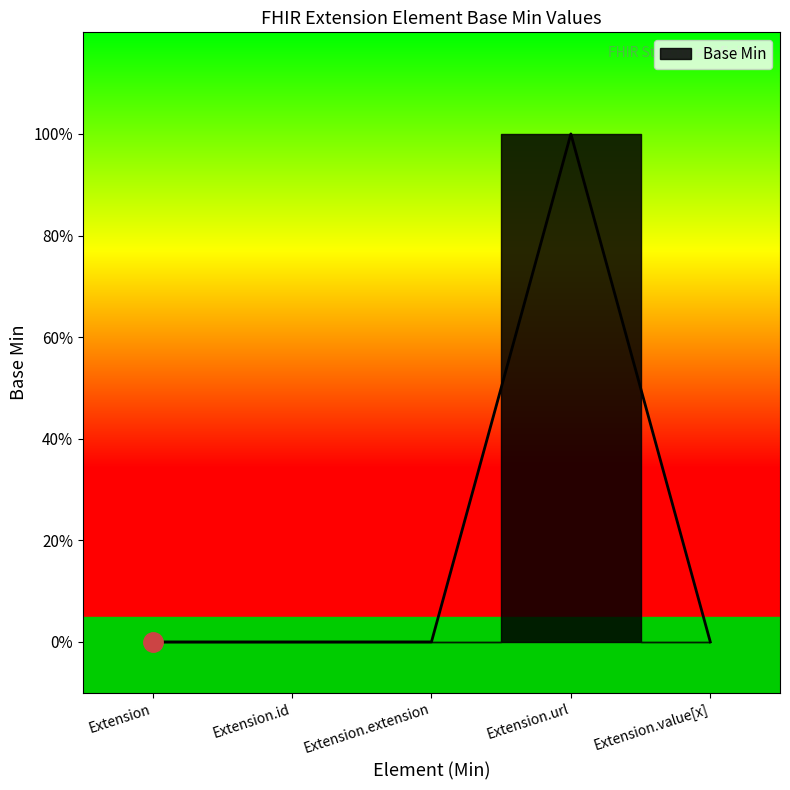

Which label corresponds to the smallest value in the chart?

Extension